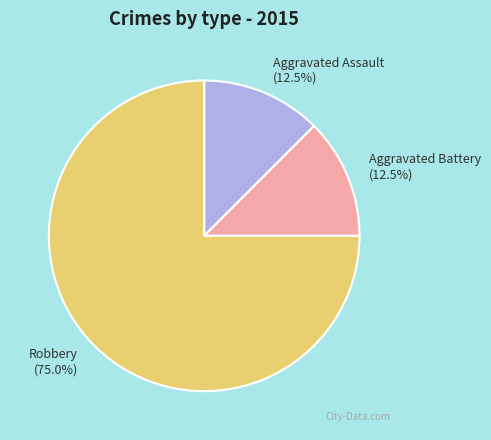

Is there a majority slice in this chart?

Yes